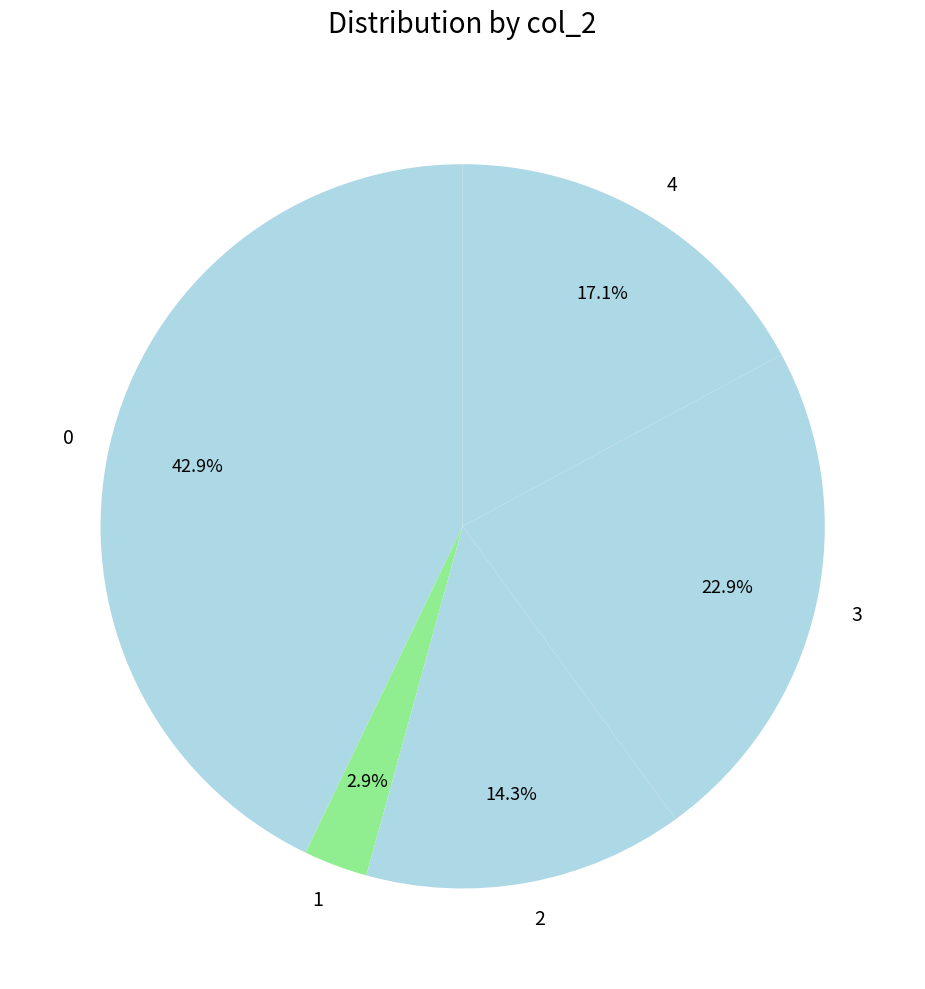

Does any single category account for the majority?

No